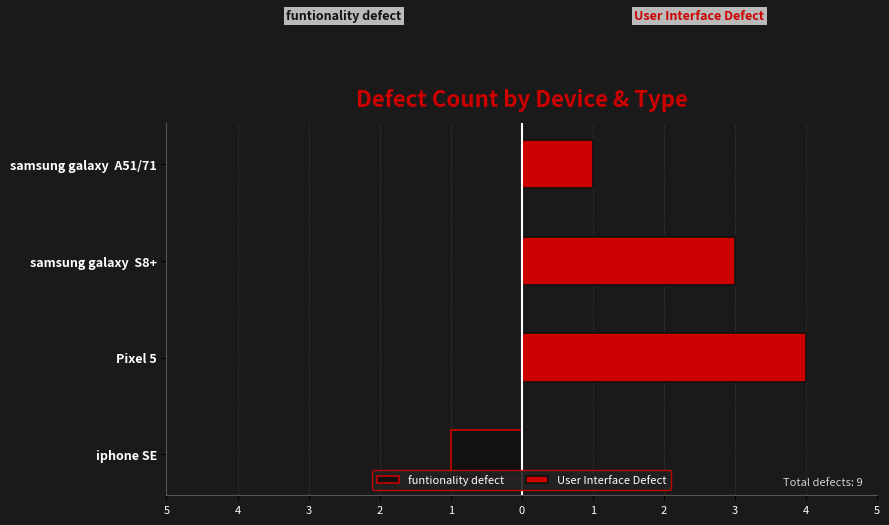

Rank the series by their average value, from highest to lowest.

User Interface Defect, funtionality defect